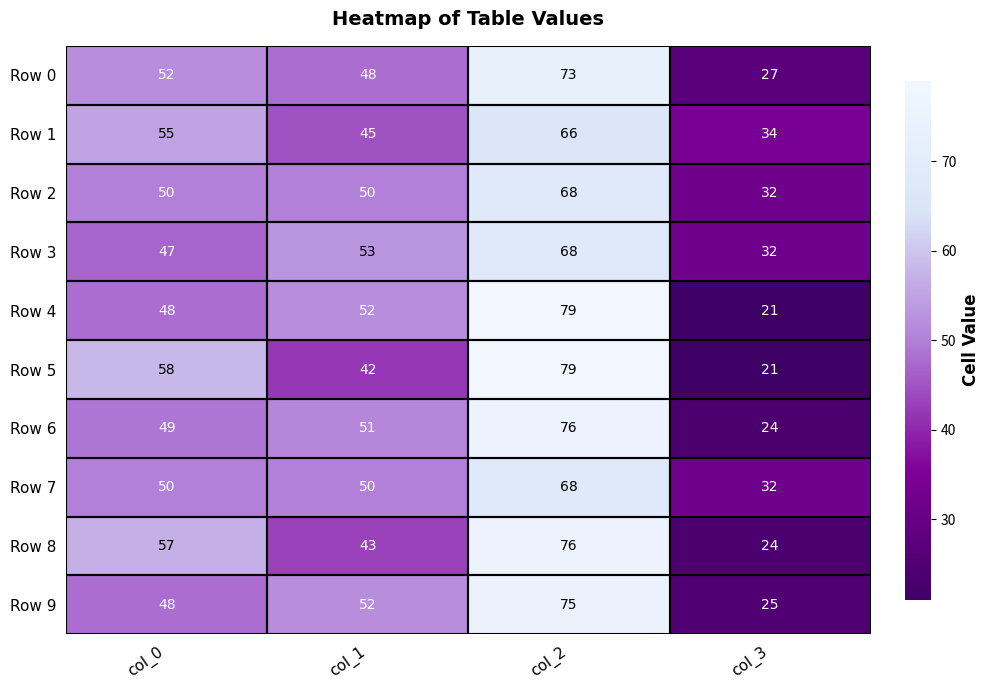

Is it true that Row 9 equals 75 at col_2?

True